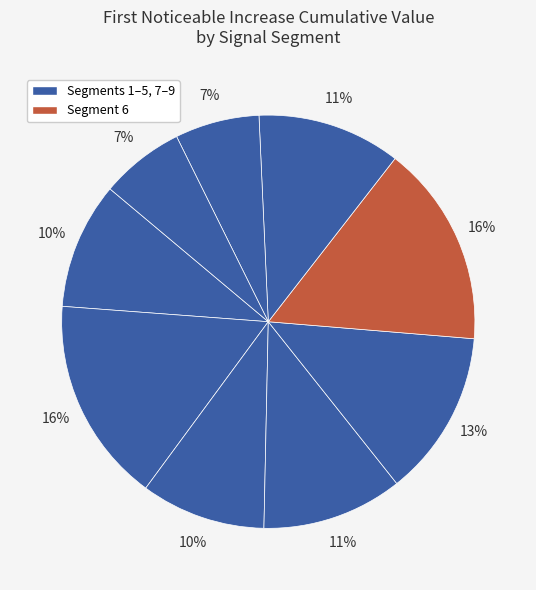

How many slices are in this pie chart?

9